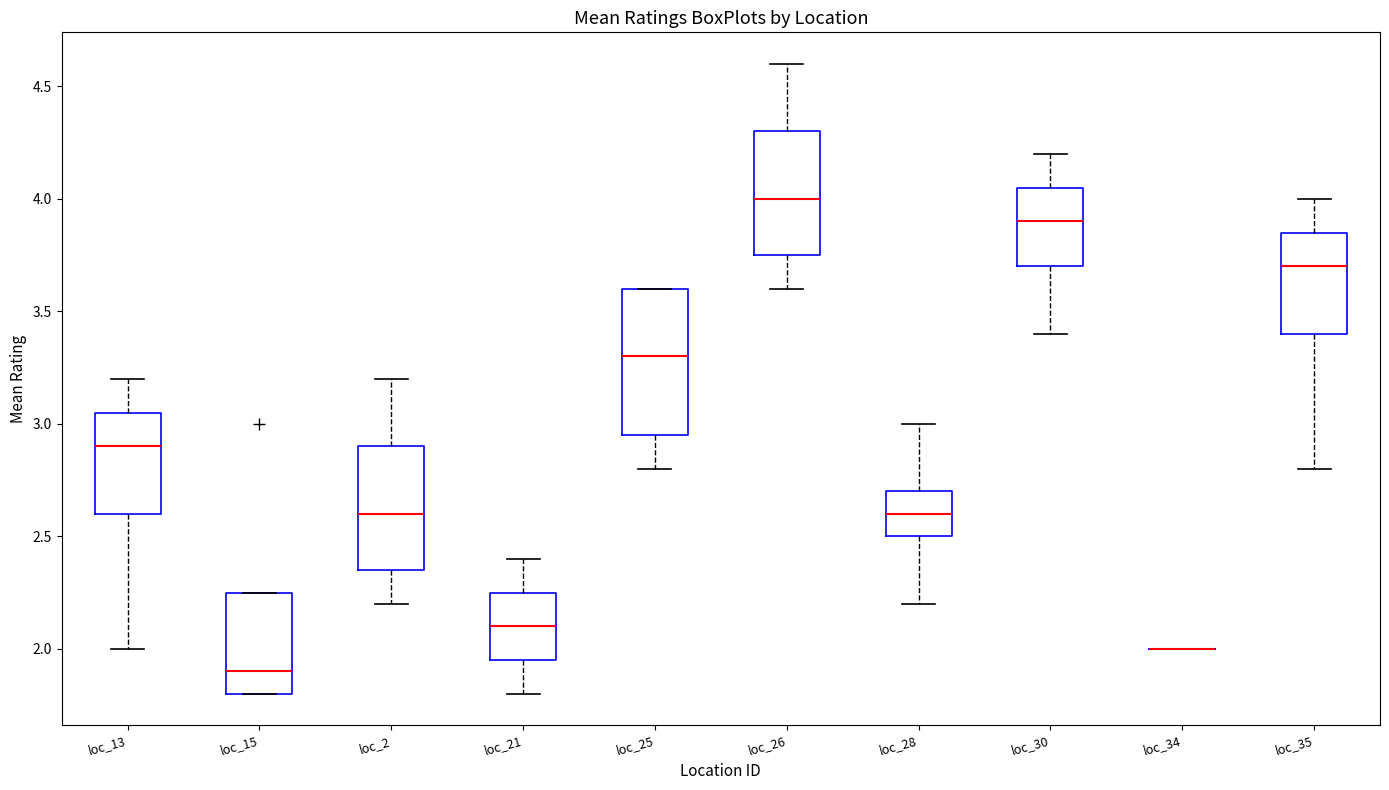

Reading left to right, transcribe this box plot: for each box, give where its median line is, the range the box spans, and where its two whiskers end, as read against the y-axis. The values are not printed on the chart, so give them approximately, as read against the axis.

loc_13: median 2.90, box 2.60 to 3.05, whiskers 2.00 to 3.20
loc_15: median 1.90, box 1.80 to 2.25, whiskers 1.80 to 2.25
loc_2: median 2.60, box 2.35 to 2.90, whiskers 2.20 to 3.20
loc_21: median 2.10, box 1.95 to 2.25, whiskers 1.80 to 2.40
loc_25: median 3.30, box 2.95 to 3.60, whiskers 2.80 to 3.60
loc_26: median 4.00, box 3.75 to 4.30, whiskers 3.60 to 4.60
loc_28: median 2.60, box 2.50 to 2.70, whiskers 2.20 to 3.00
loc_30: median 3.90, box 3.70 to 4.05, whiskers 3.40 to 4.20
loc_34: box collapsed to a line at 2.00, whiskers 2.00 to 2.00
loc_35: median 3.70, box 3.40 to 3.85, whiskers 2.80 to 4.00